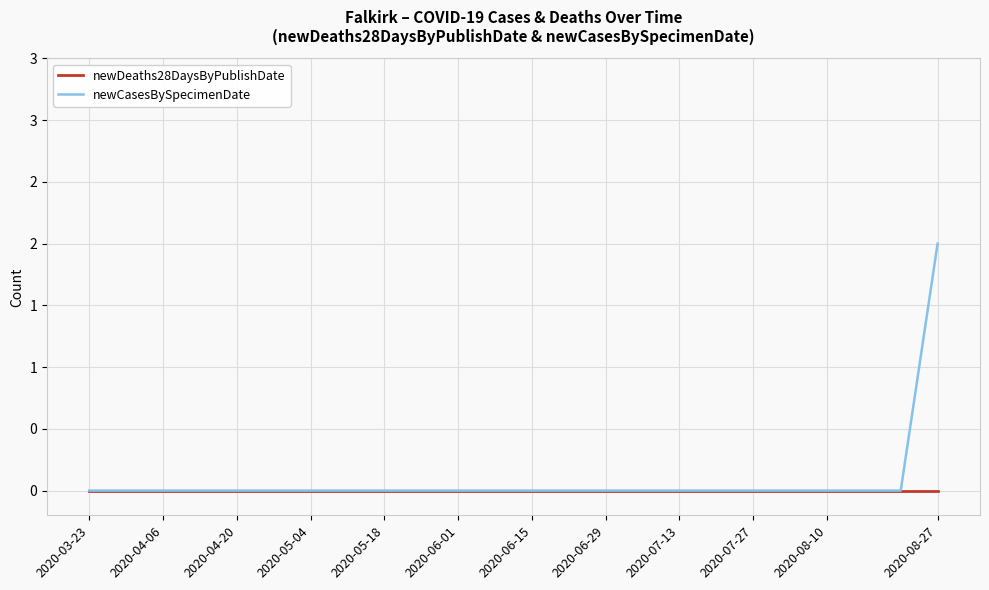

What are all the series names shown in the legend?

newDeaths28DaysByPublishDate, newCasesBySpecimenDate